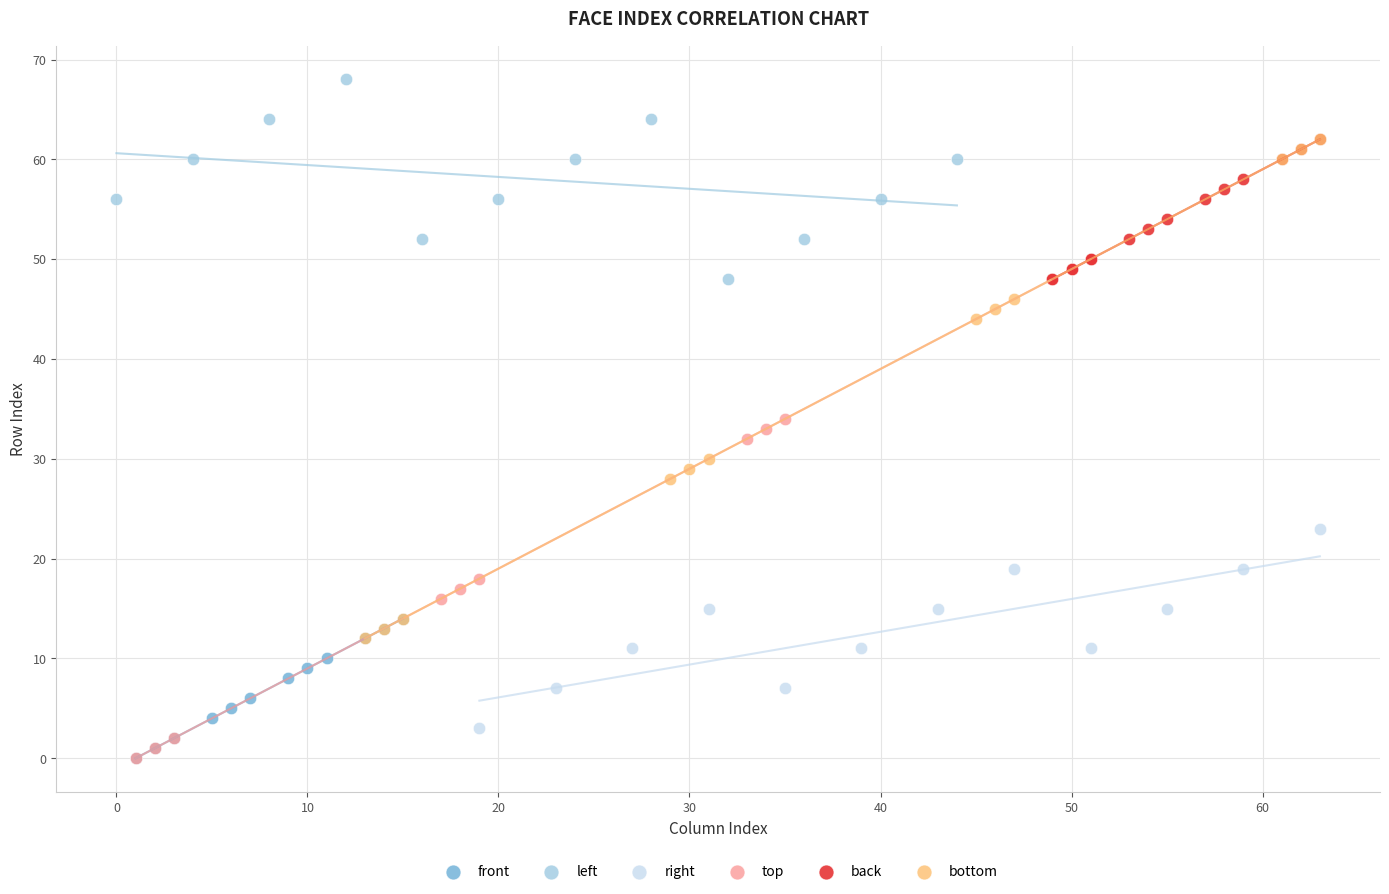

Which series reaches the maximum Y coordinate?

left